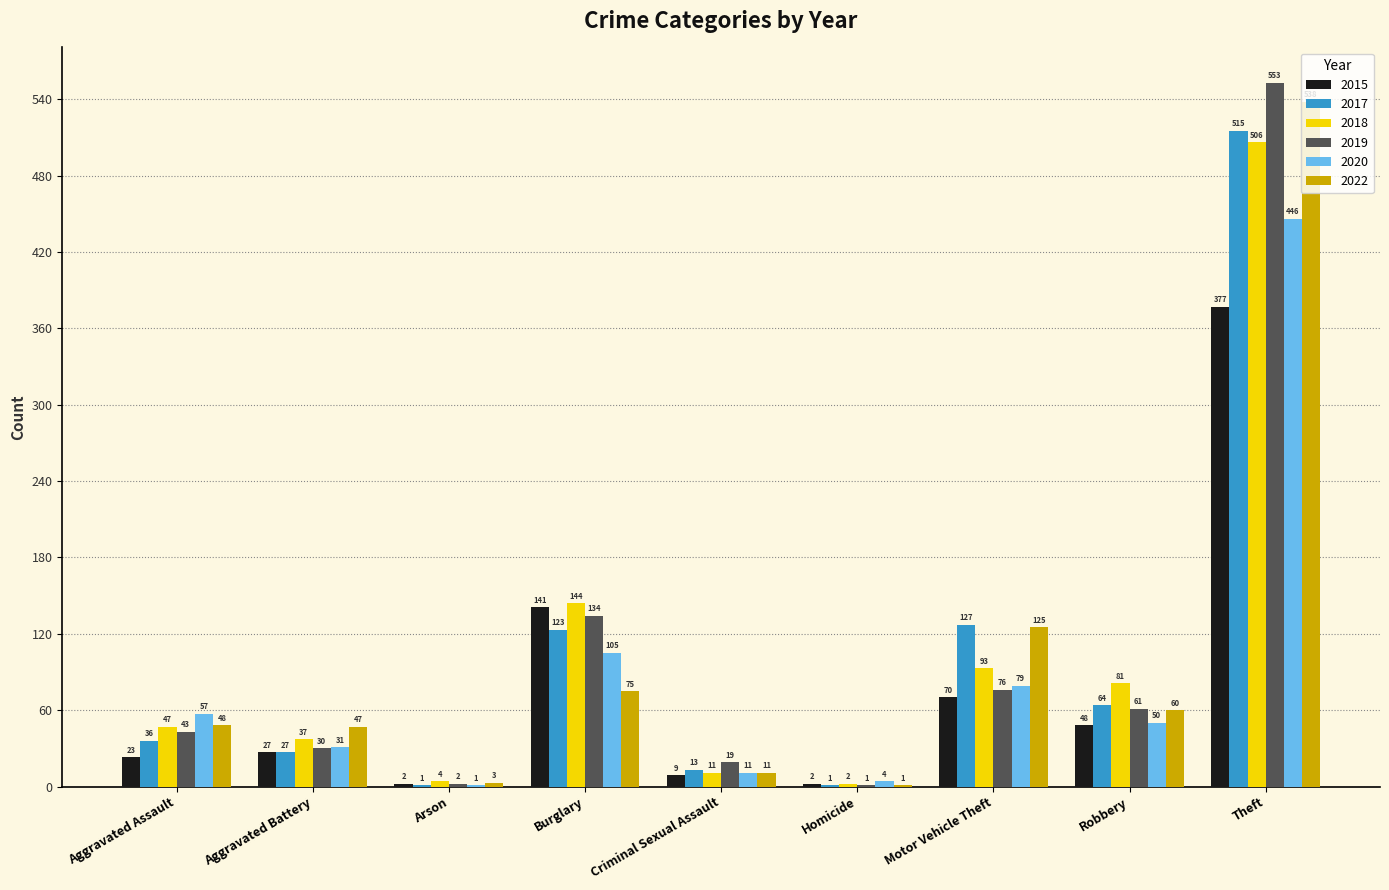

Is it true that 2022 equals 75 at Burglary?

True